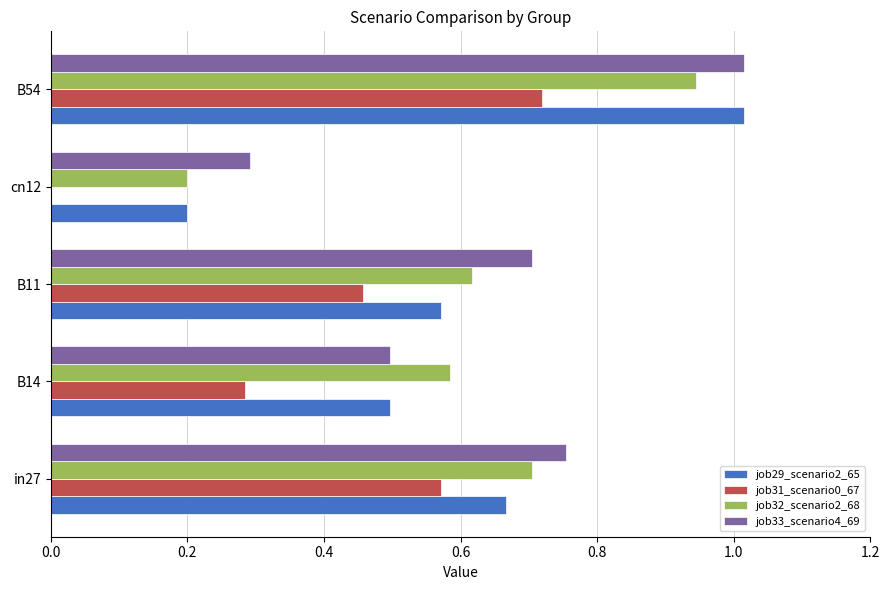

What is the sum of all job29_scenario2_65 values?

2.9